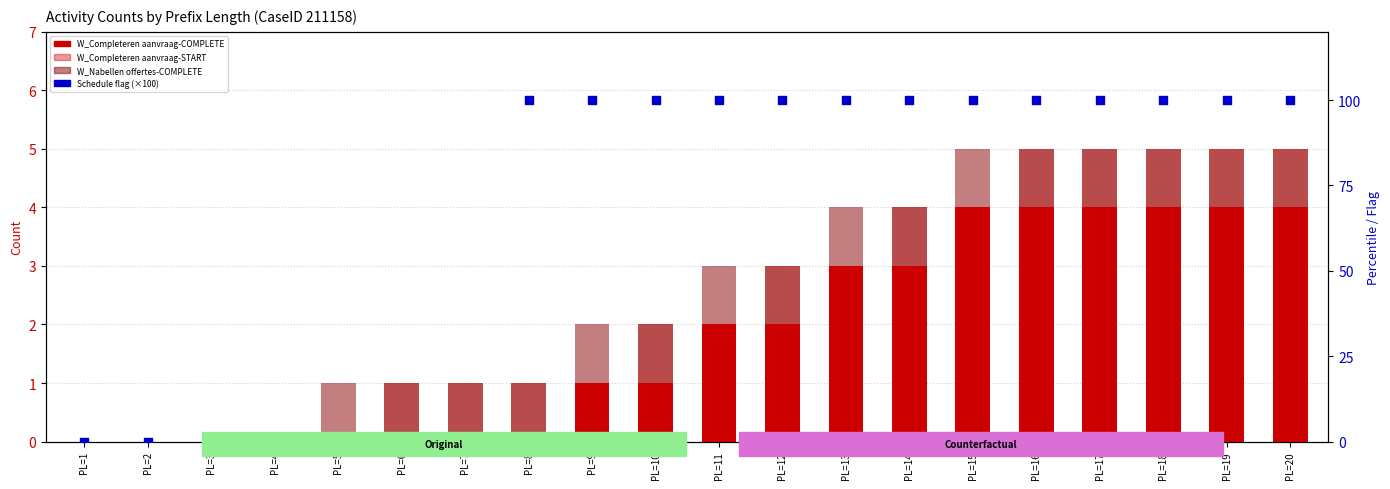

Which series reaches the minimum Y coordinate?

W_Completeren aanvraag-COMPLETE